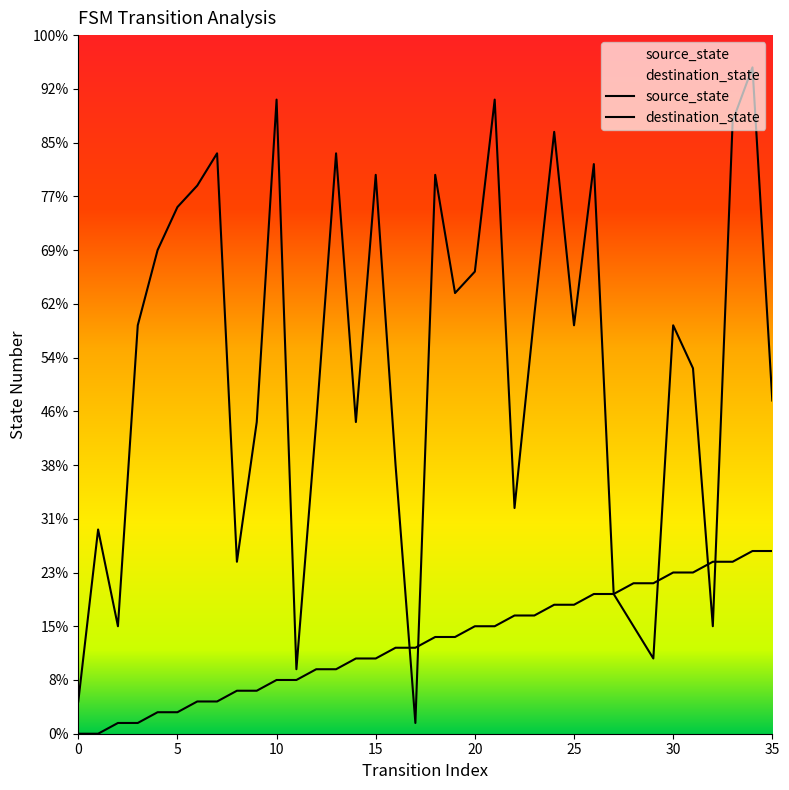

Which series has the widest spread of Y values?

destination_state